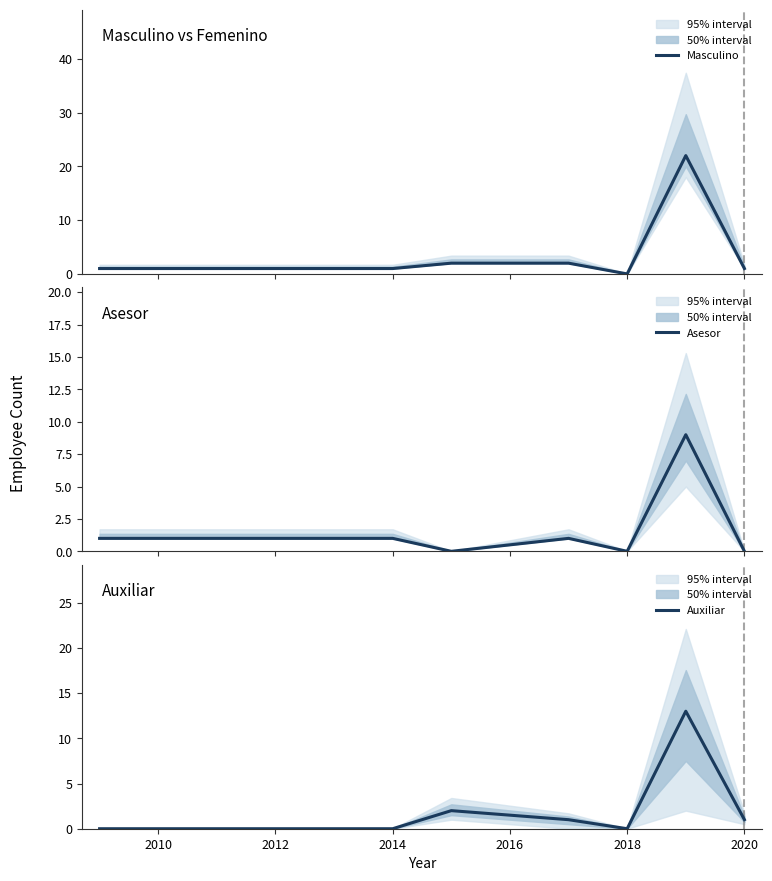

What is the maximum value for Asesor?

9